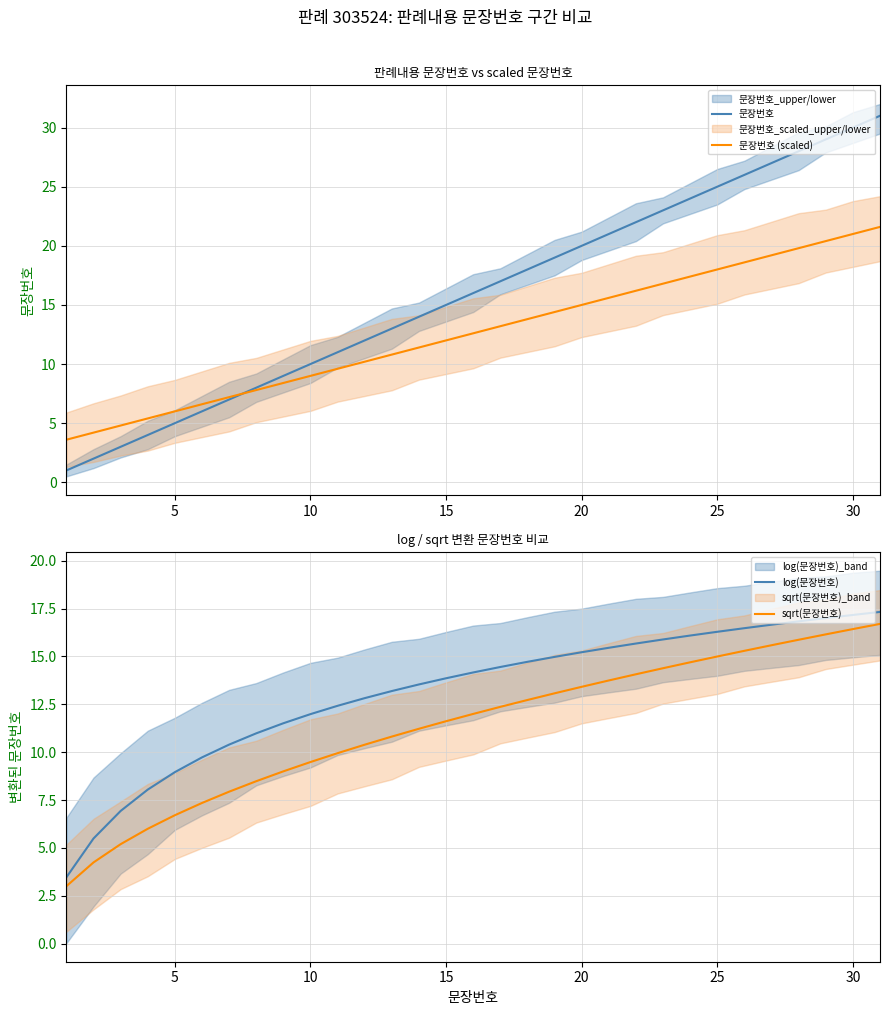

True or false: log(문장번호) and sqrt(문장번호) intersect in this chart.

False